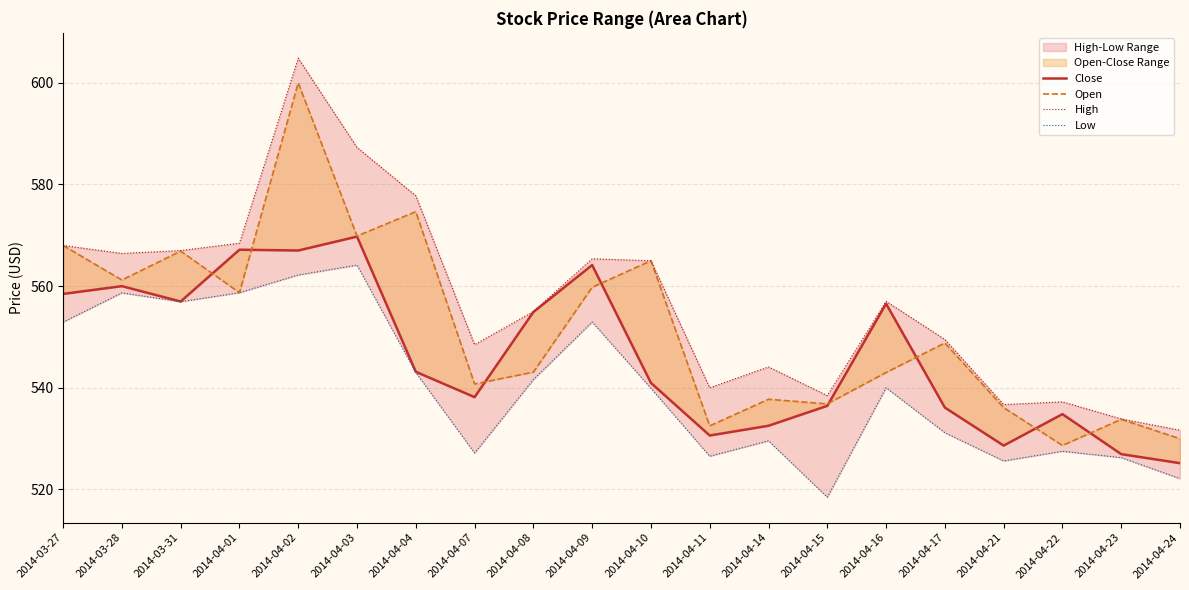

Which category has the highest value across all series?

2014-04-02